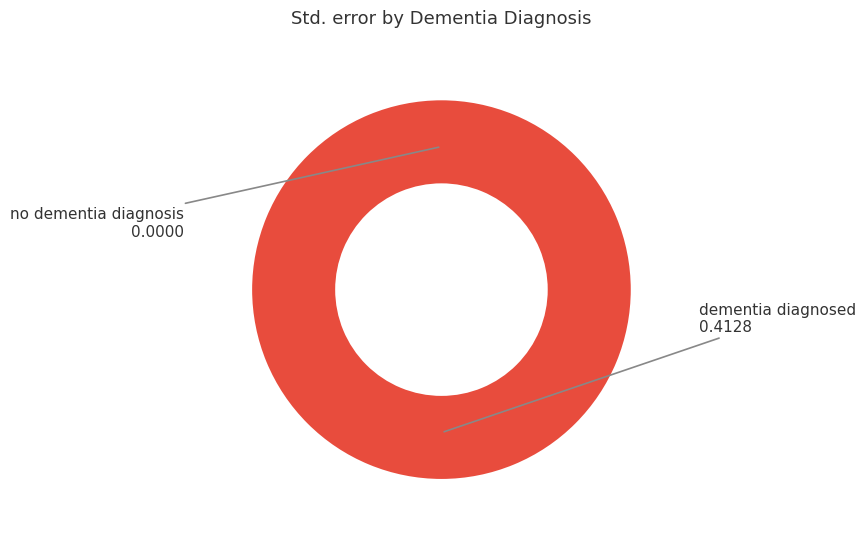

How many segments does this pie chart have?

2